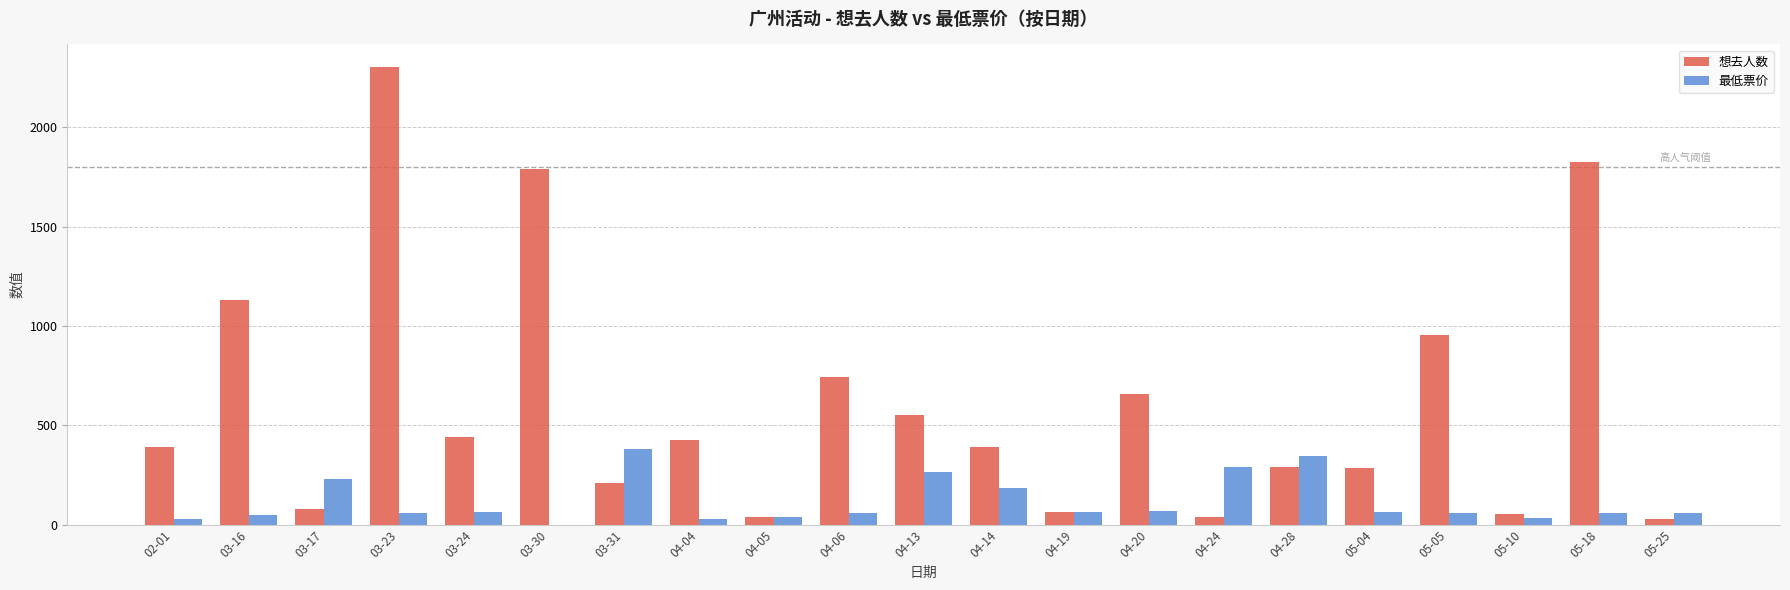

Which category has the highest value across all series?

03-23